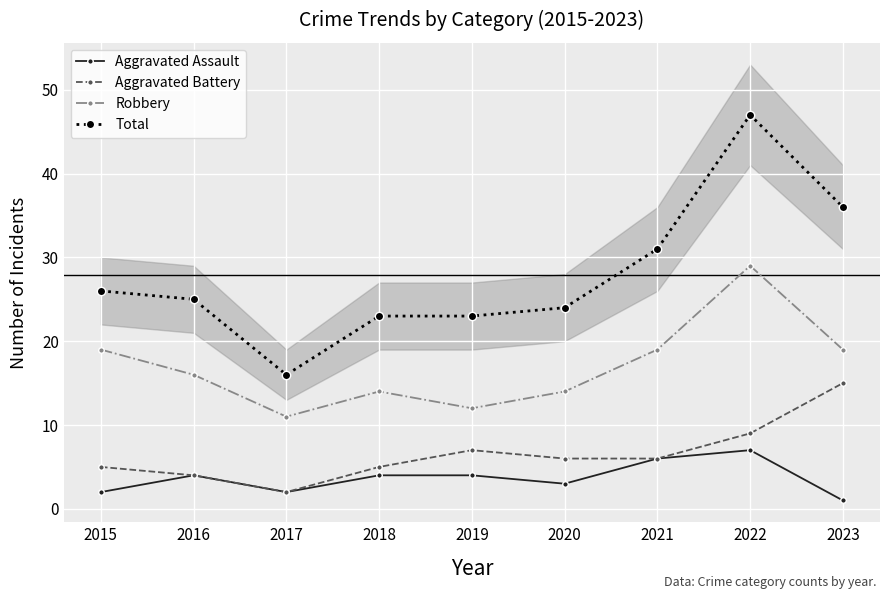

Count the Robbery values in the range 14 to 19.

6